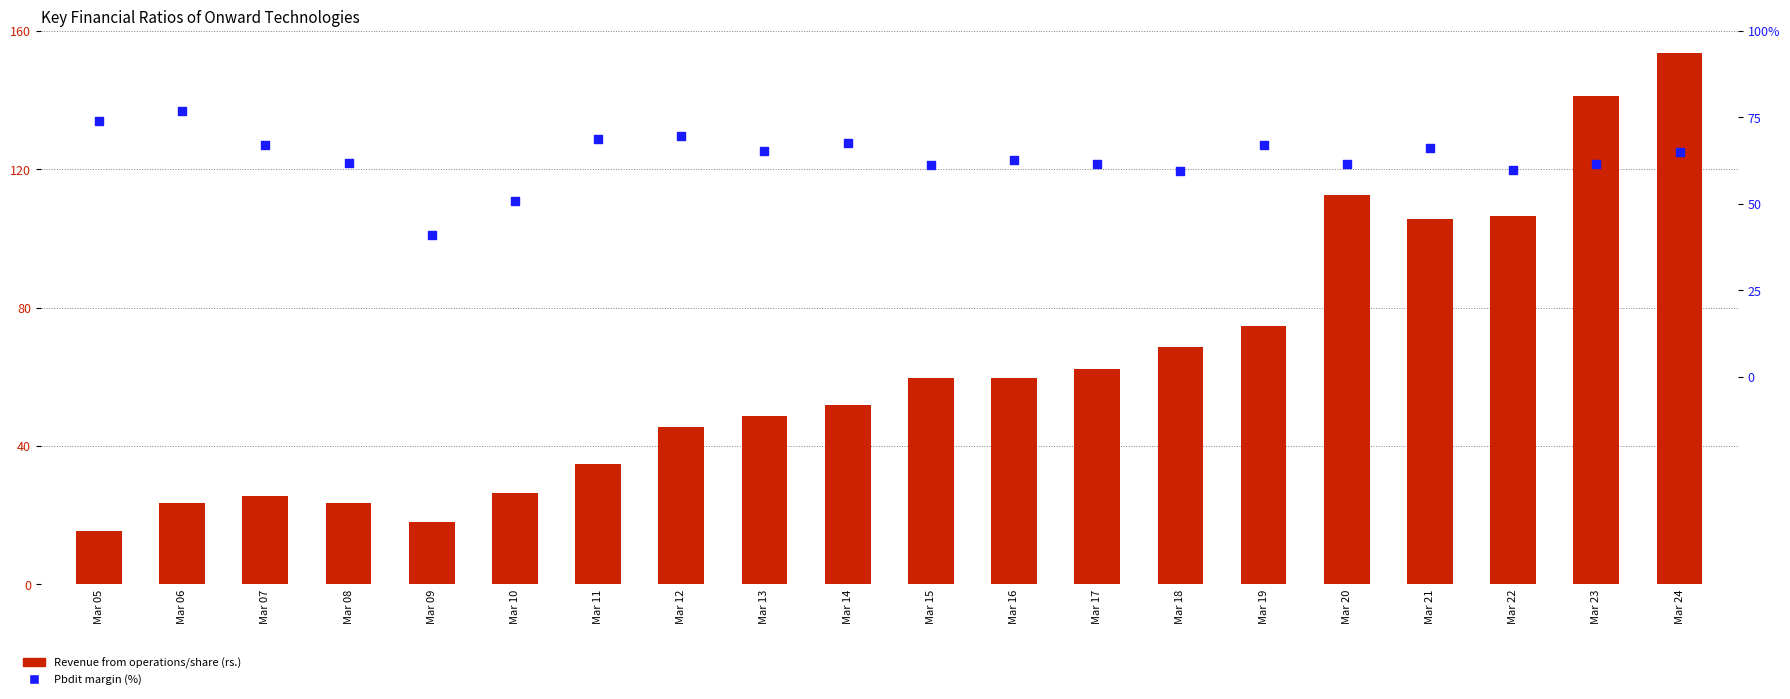

Is the value of Revenue from operations/share (rs.) at Mar 17 greater than the value of Pbdit margin (%) at Mar 15?

Yes